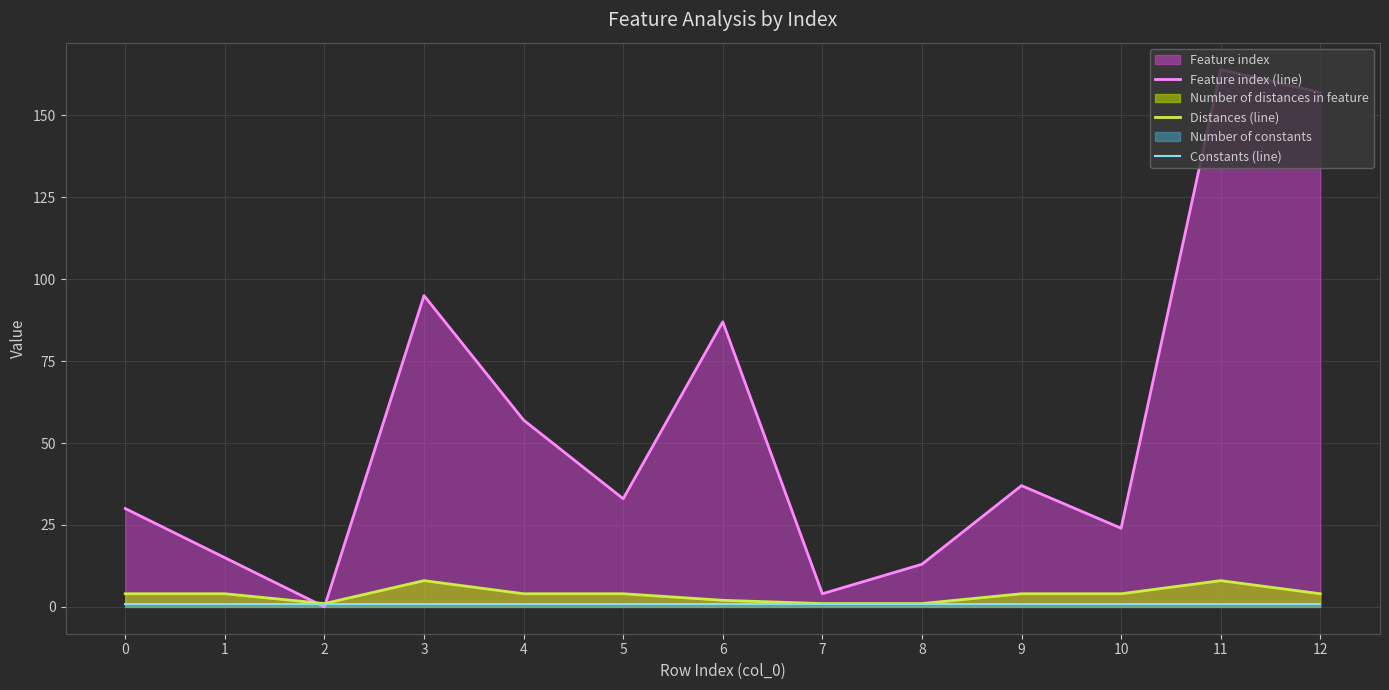

What is the difference between the Distances (line) values at 11 and 6?

6